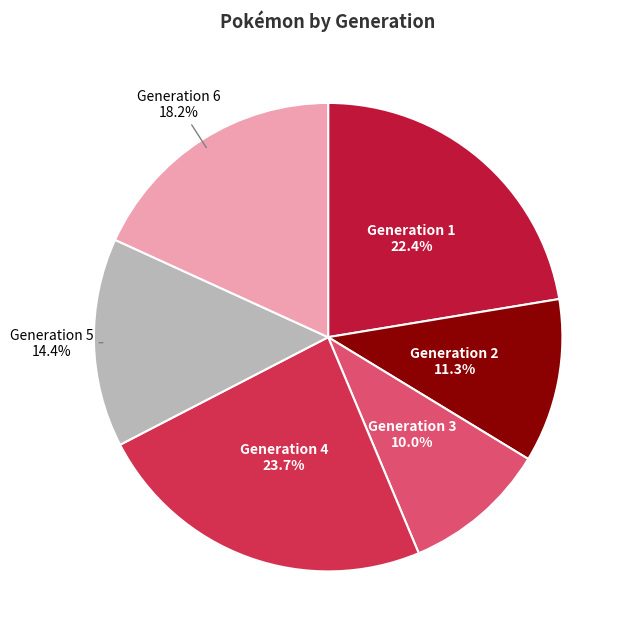

Count the number of slices in the pie.

6